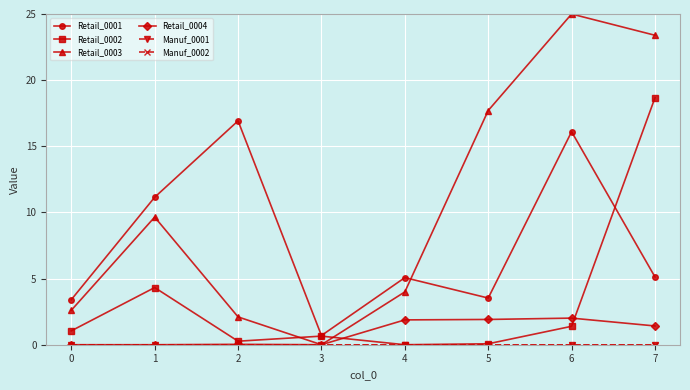

Does the chart have visible grid lines?

Yes